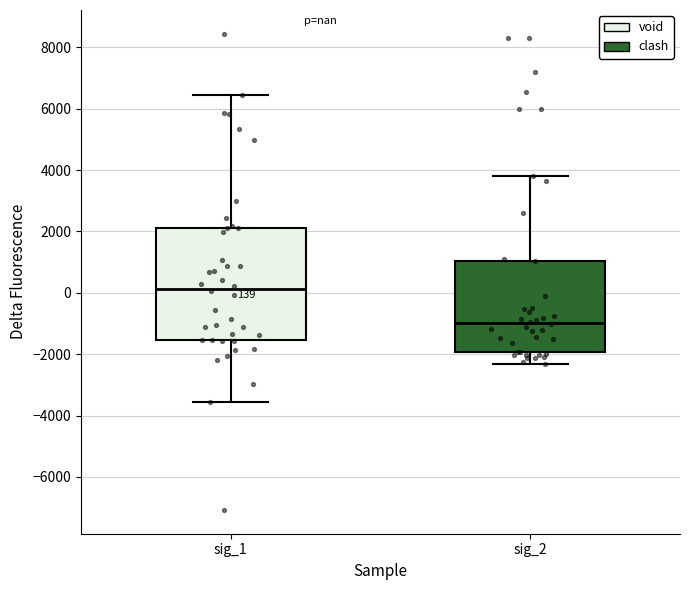

Which box's median line is the lowest?

sig_2